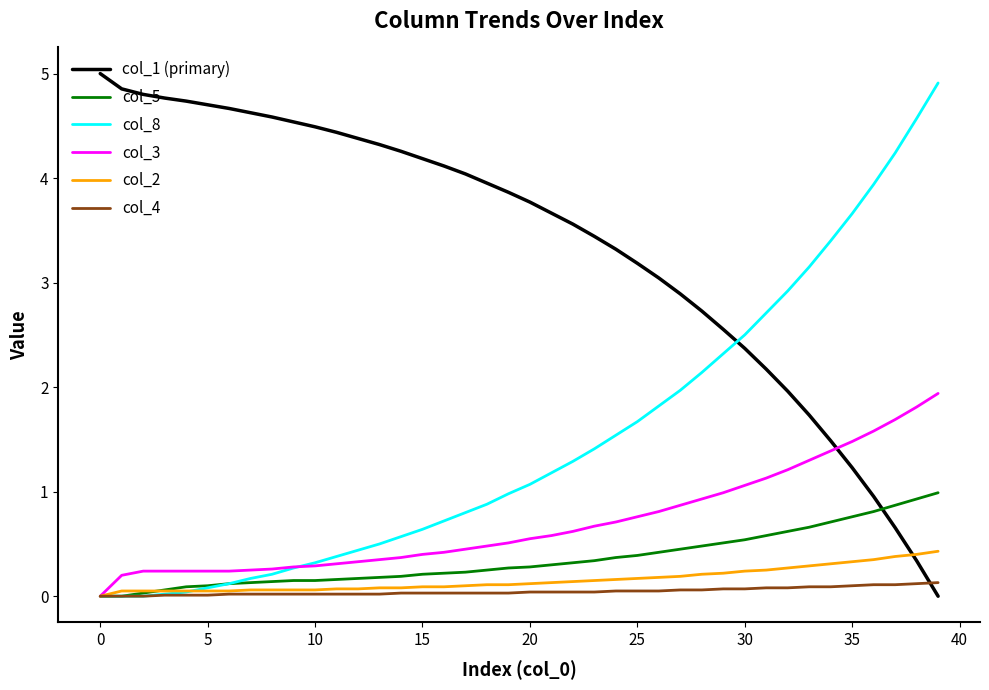

True or false: col_1 (primary) and col_4 intersect in this chart.

True